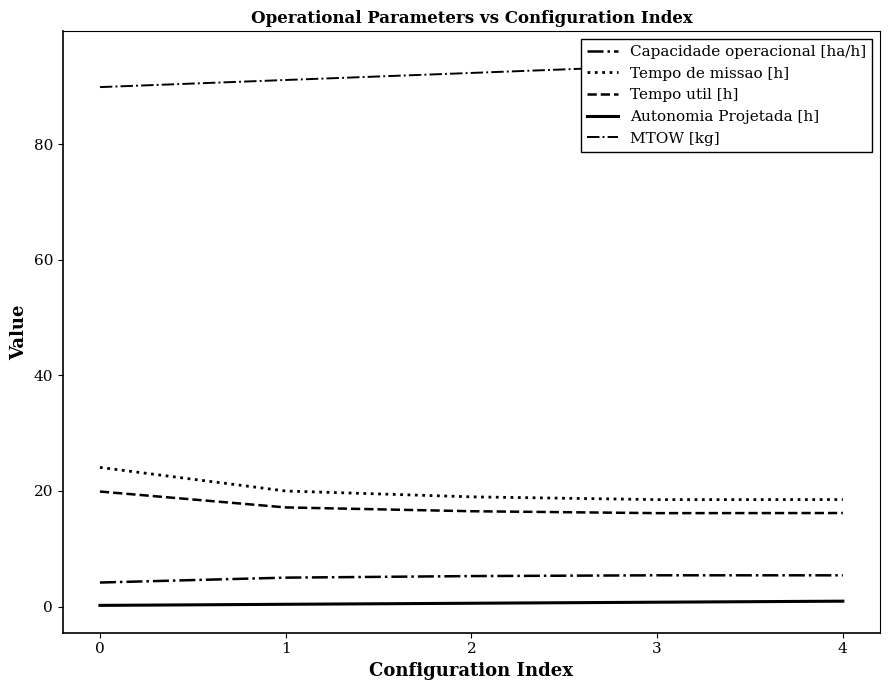

True or false: Tempo de missao [h] and Capacidade operacional [ha/h] cross at least once.

False